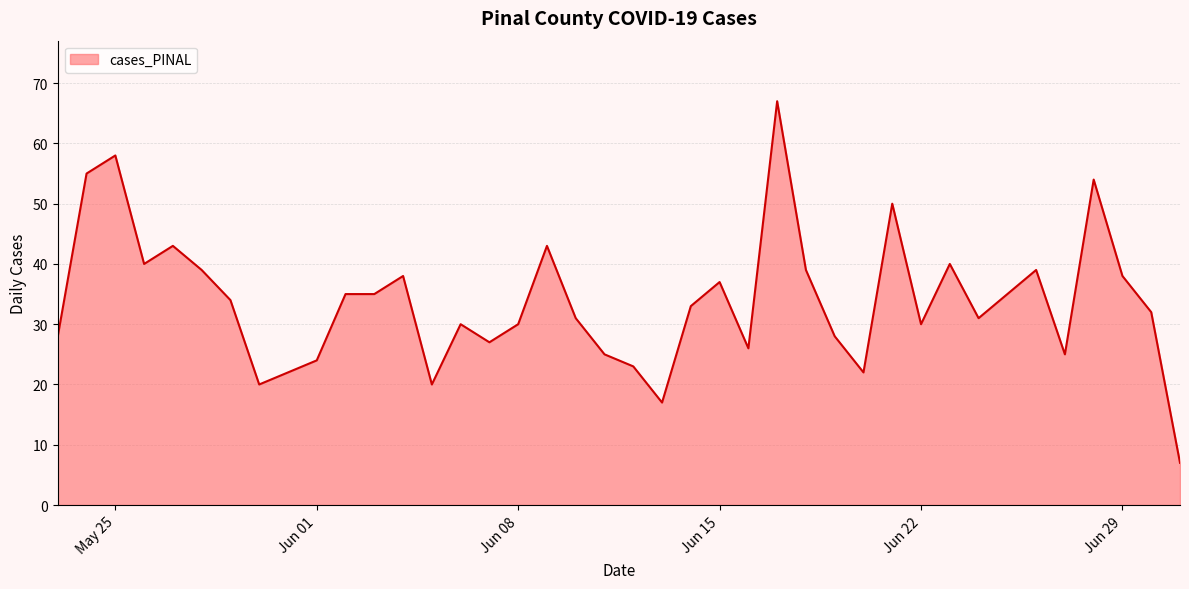

What is the difference between the maximum and minimum values?

60